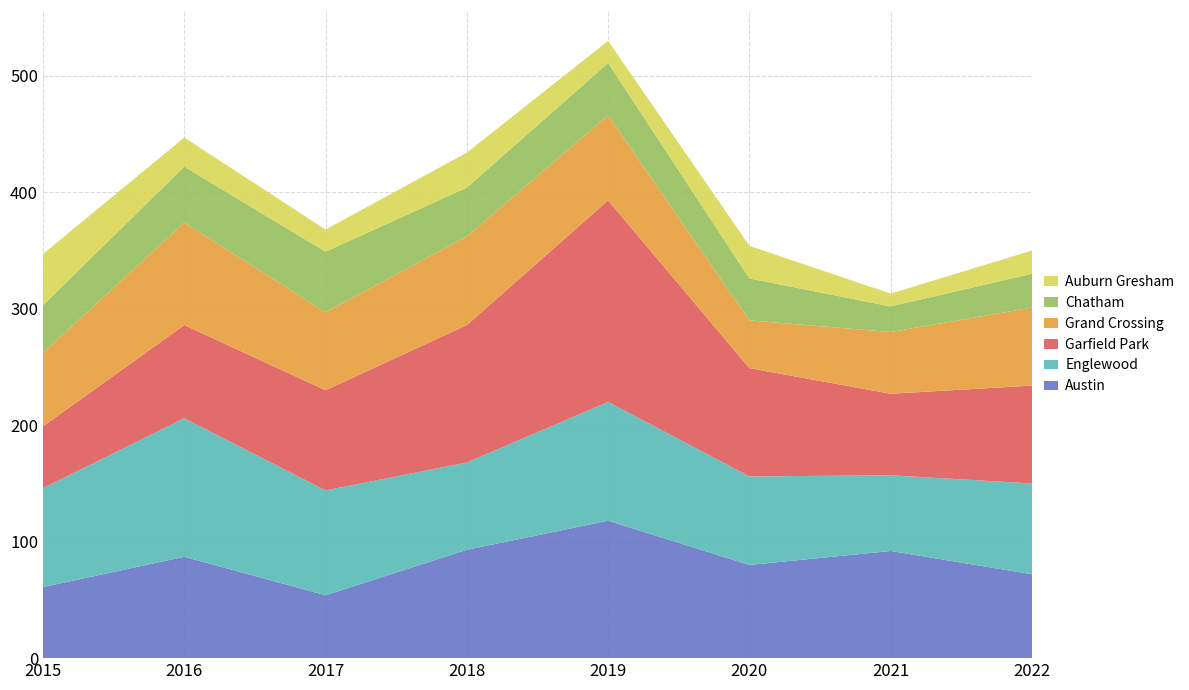

Reading right to left, list all the values displayed in this chart.

Austin: 2022=72	2021=92	2020=80	2019=118	2018=93	2017=54	2016=87	2015=61
Englewood: 2022=78	2021=65	2020=76	2019=102	2018=75	2017=90	2016=119	2015=85
Garfield Park: 2022=84	2021=70	2020=93	2019=173	2018=118	2017=86	2016=80	2015=53
Grand Crossing: 2022=67	2021=53	2020=41	2019=73	2018=76	2017=67	2016=88	2015=63
Chatham: 2022=29	2021=22	2020=36	2019=45	2018=42	2017=52	2016=48	2015=41
Auburn Gresham: 2022=20	2021=11	2020=28	2019=19	2018=30	2017=19	2016=25	2015=44